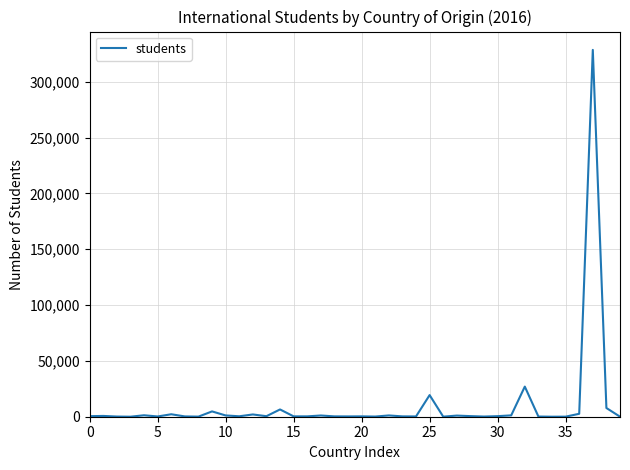

What is the difference between the maximum and minimum values?

328536